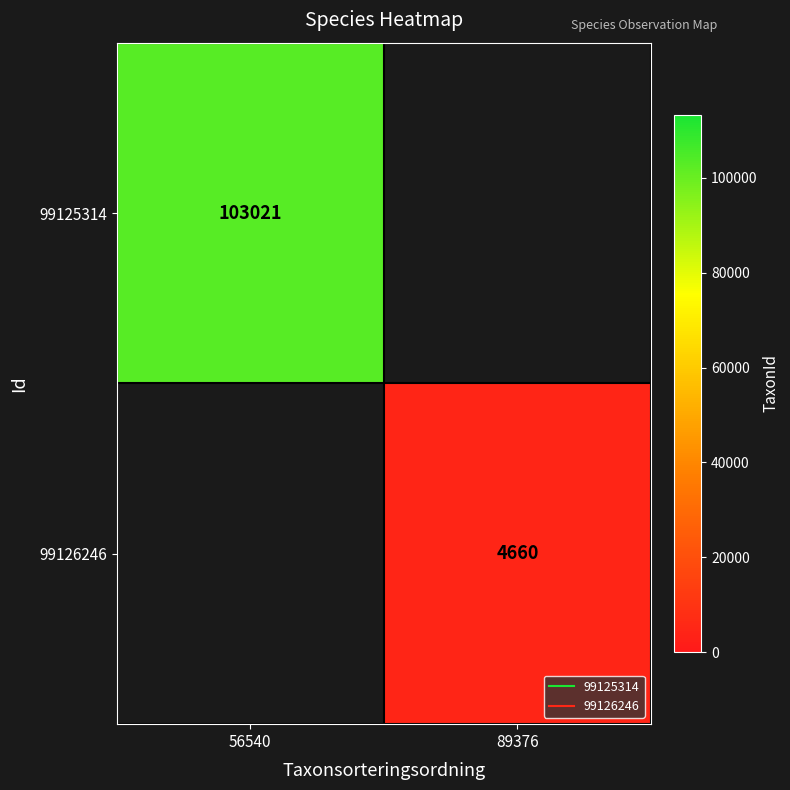

Which series has the widest spread of values?

99125314